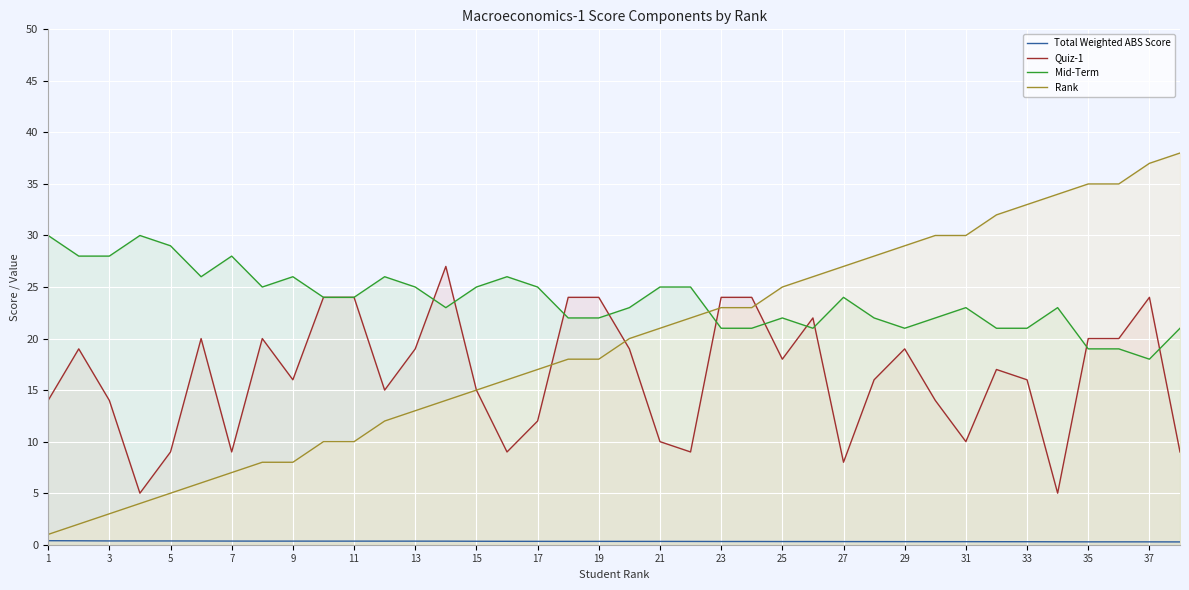

Which series has the largest total across all categories?

Mid-Term